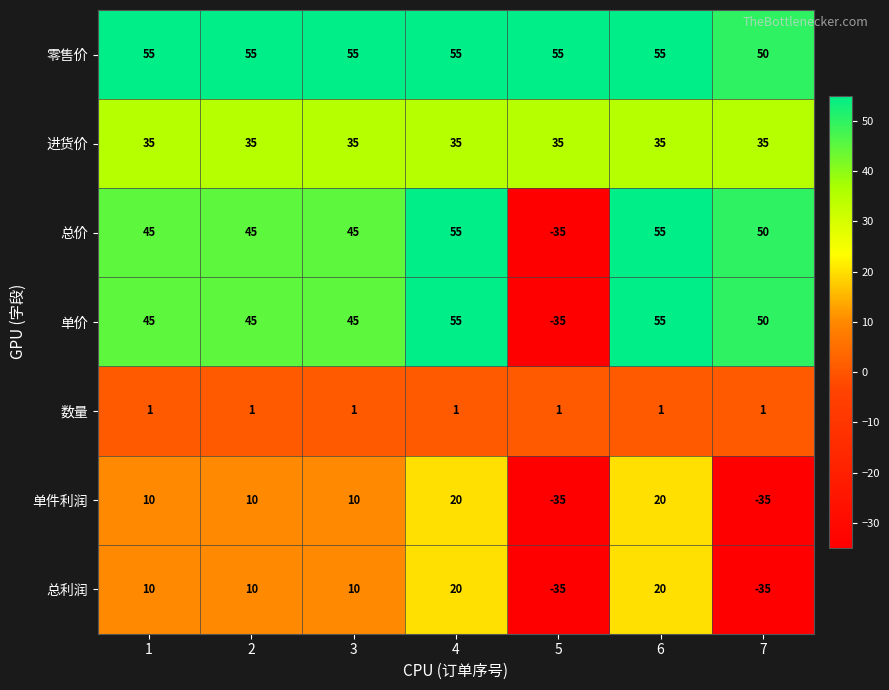

Which series has the largest total across all categories?

零售价